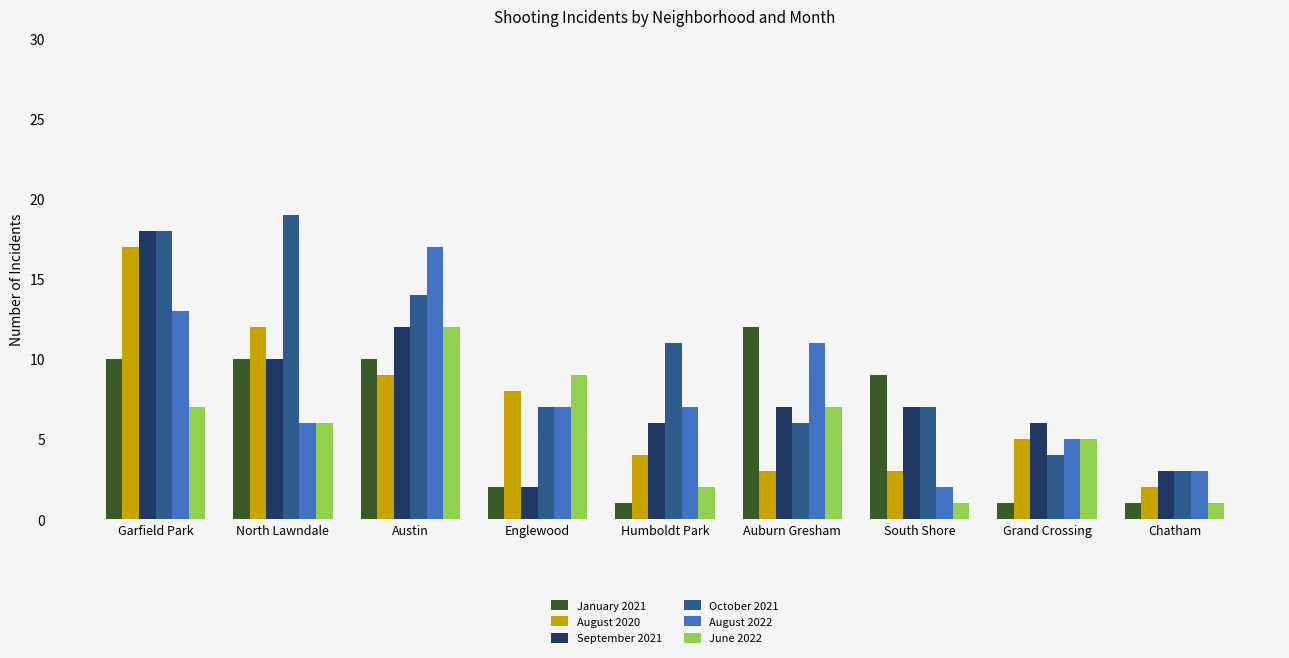

At how many categories does at least one series exceed 2?

9